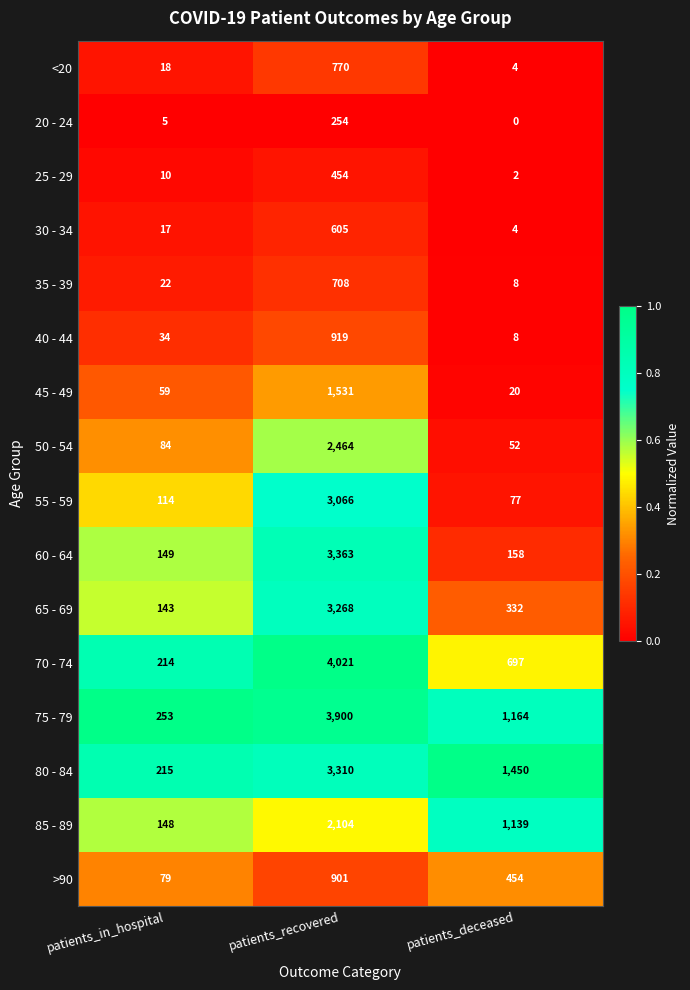

At which category is the sum across all series the highest?

patients_recovered